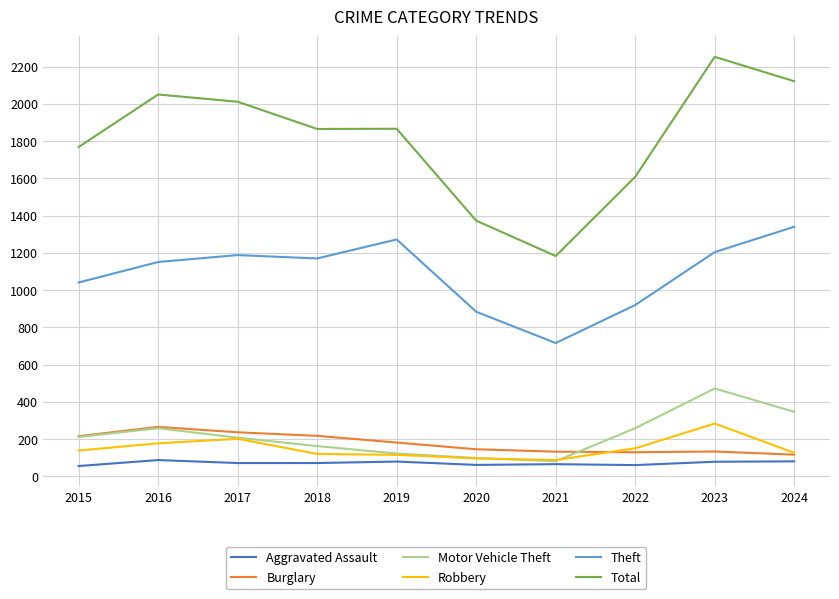

What is the lowest value of the Aggravated Assault series?

56